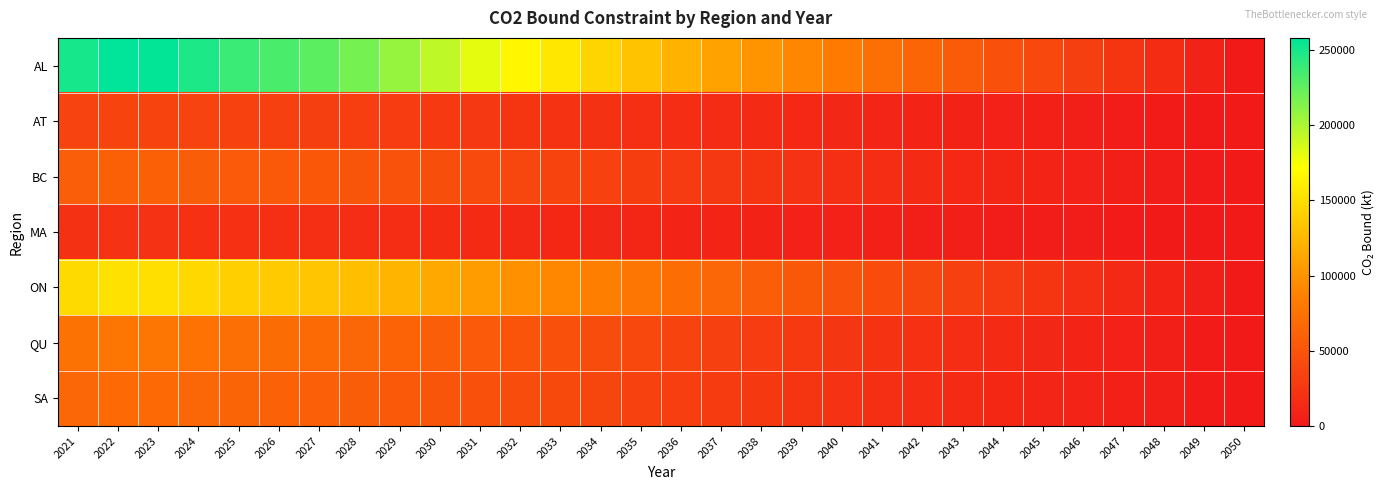

At 2040, list the series in order from largest to smallest.

AL, ON, QU, SA, BC, AT, MA